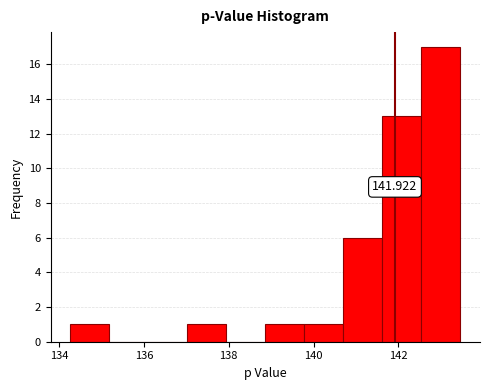

Which range on the x-axis has the tallest bar?

142.6 to 143.4